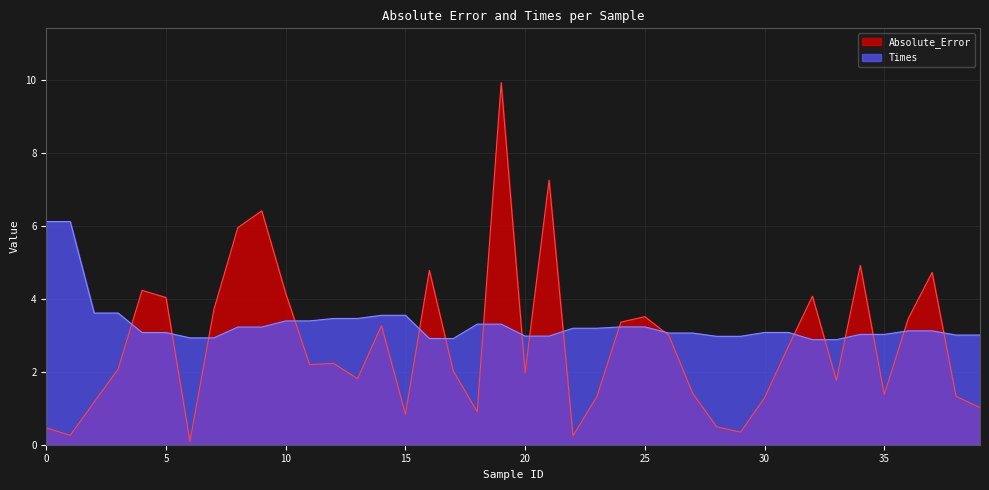

True or false: Times has a value of 0.9 at 29.

False